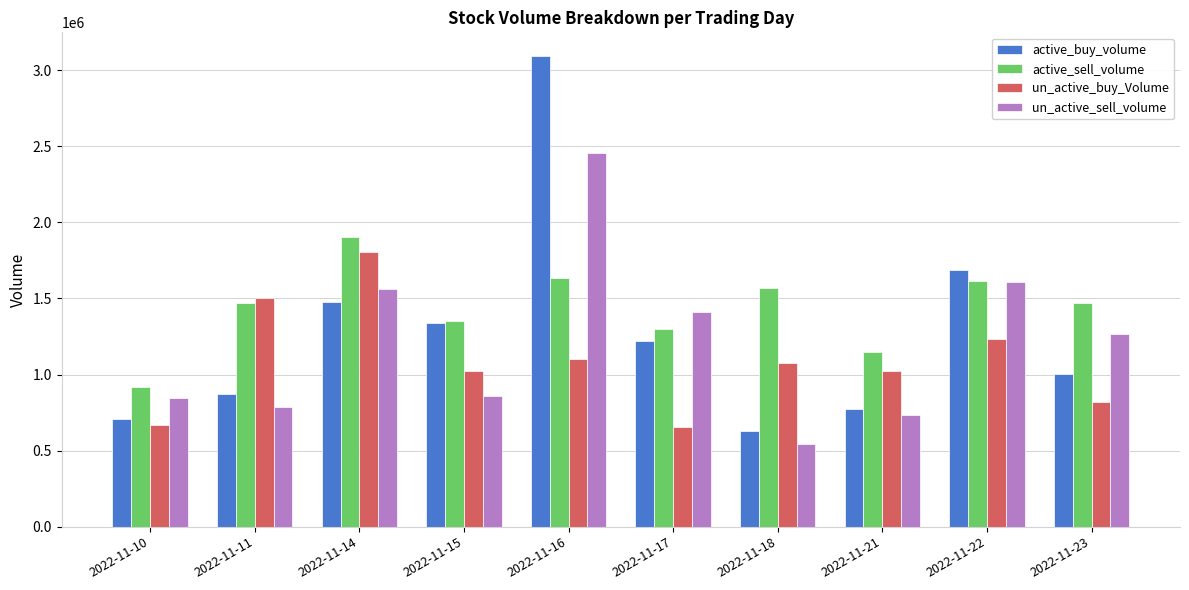

Is it true that un_active_sell_volume equals 544100 at 2022-11-18?

True